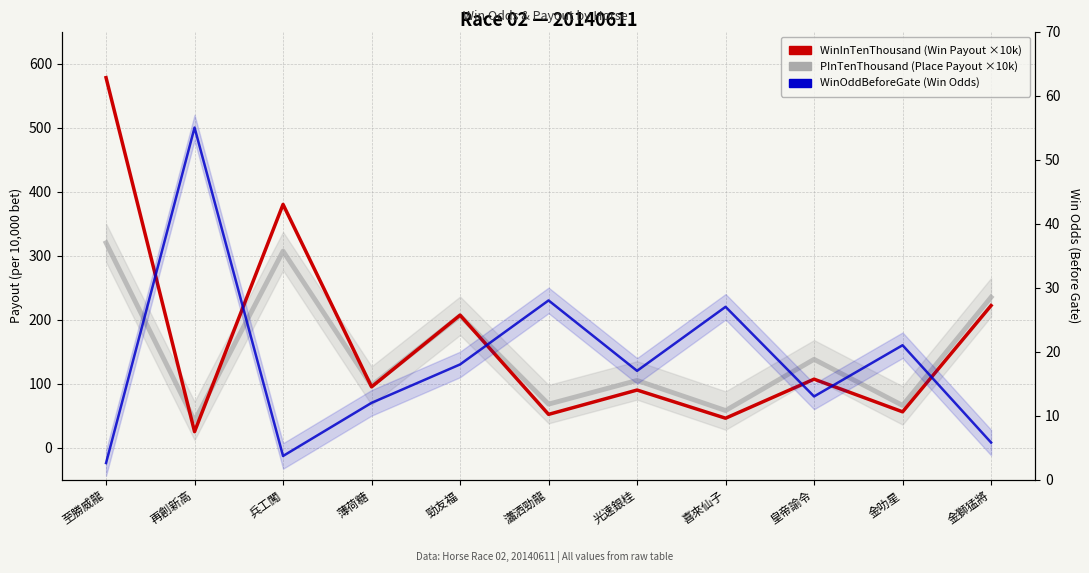

Which series has the largest total across all categories?

WinInTenThousand (Win Payout ×10k)